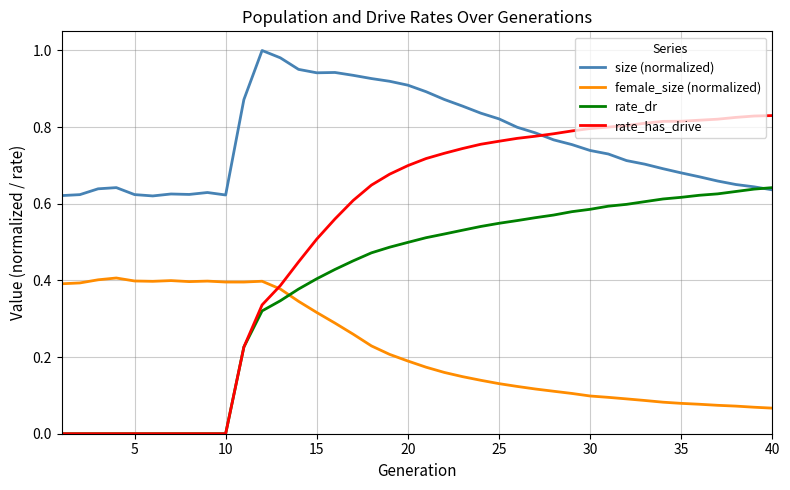

True or false: female_size (normalized) and size (normalized) cross at least once.

False